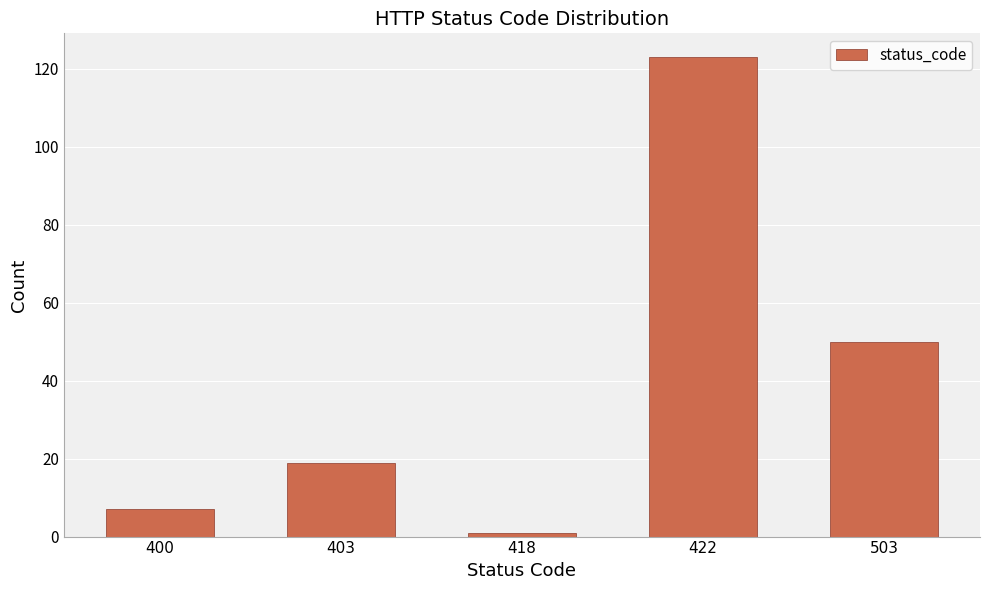

Reading left to right, what are all the values shown in this chart?

400=7	403=19	418=1	422=123	503=50